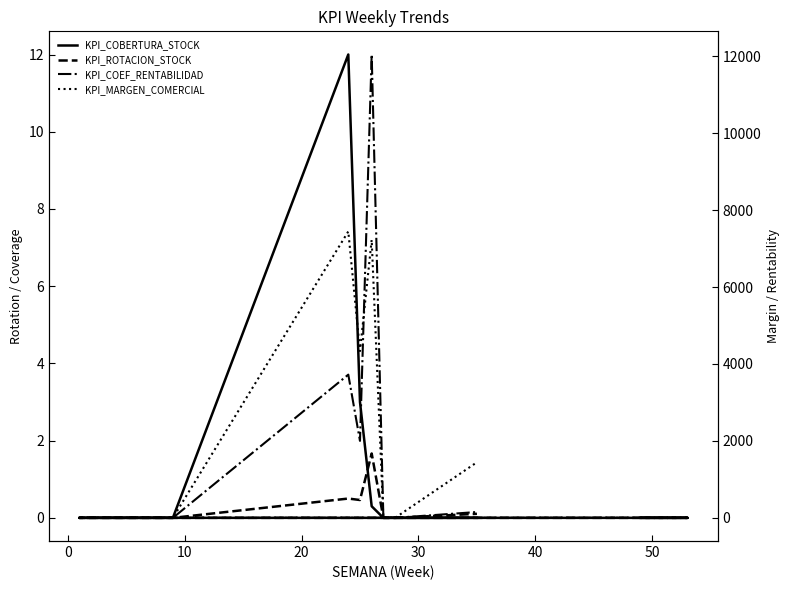

How many lines are shown in the chart?

4